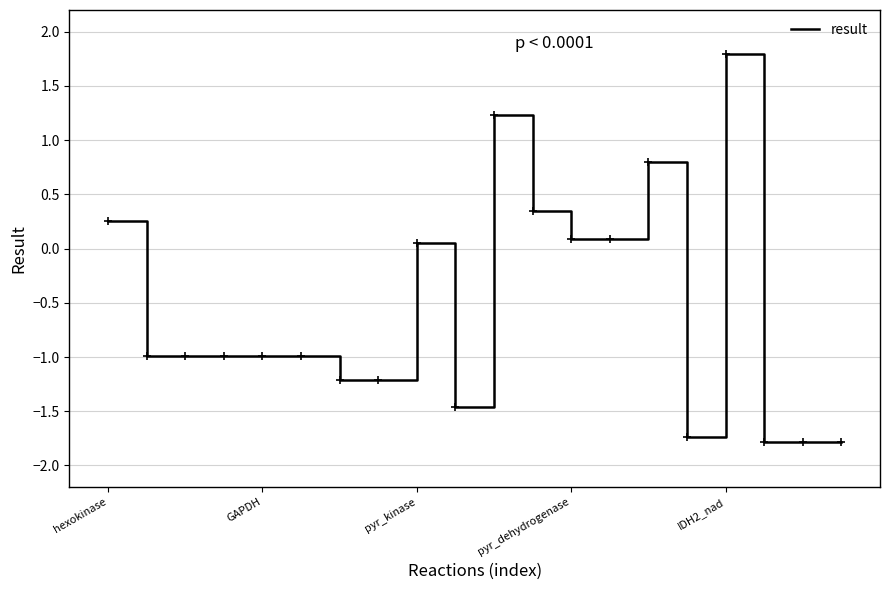

What is the difference between the maximum and minimum values?

3.6